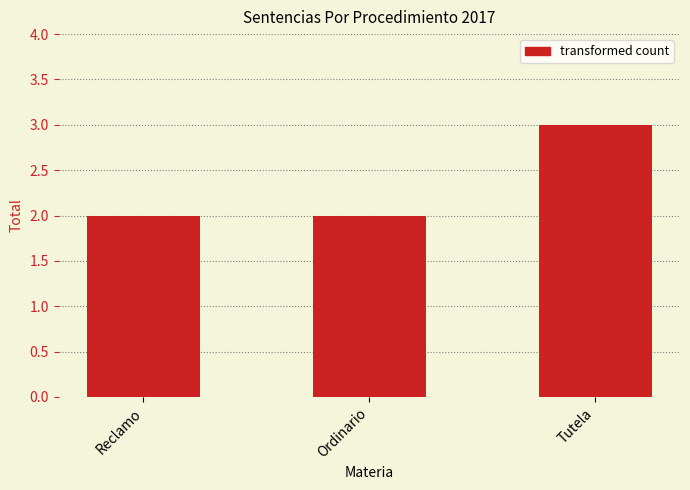

Which category has the highest value across all series?

Tutela